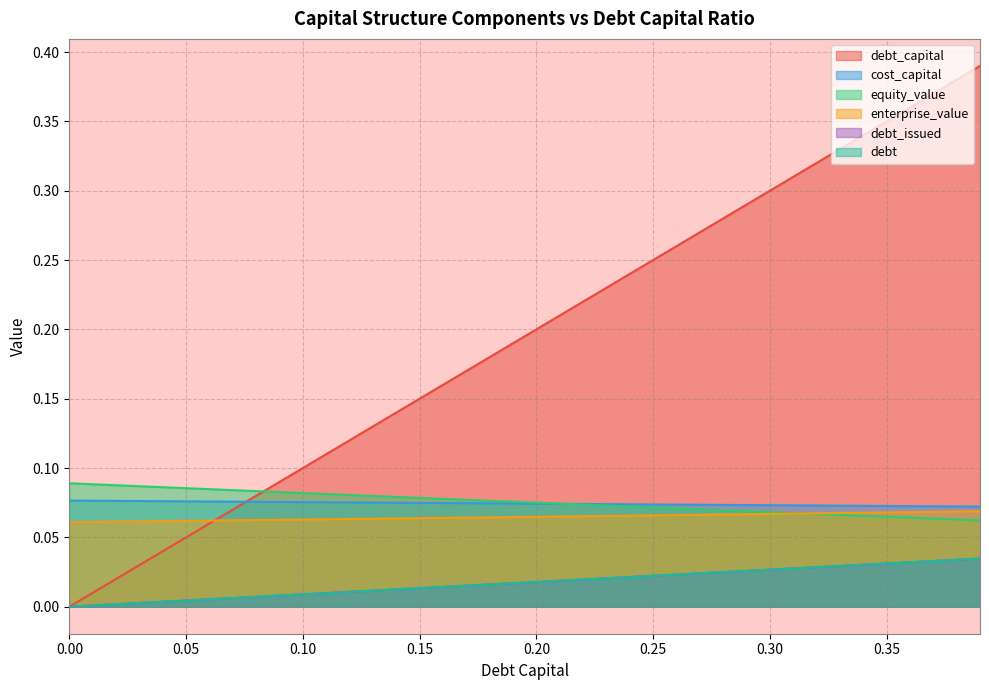

What is the sum of all debt_capital values?

7.8